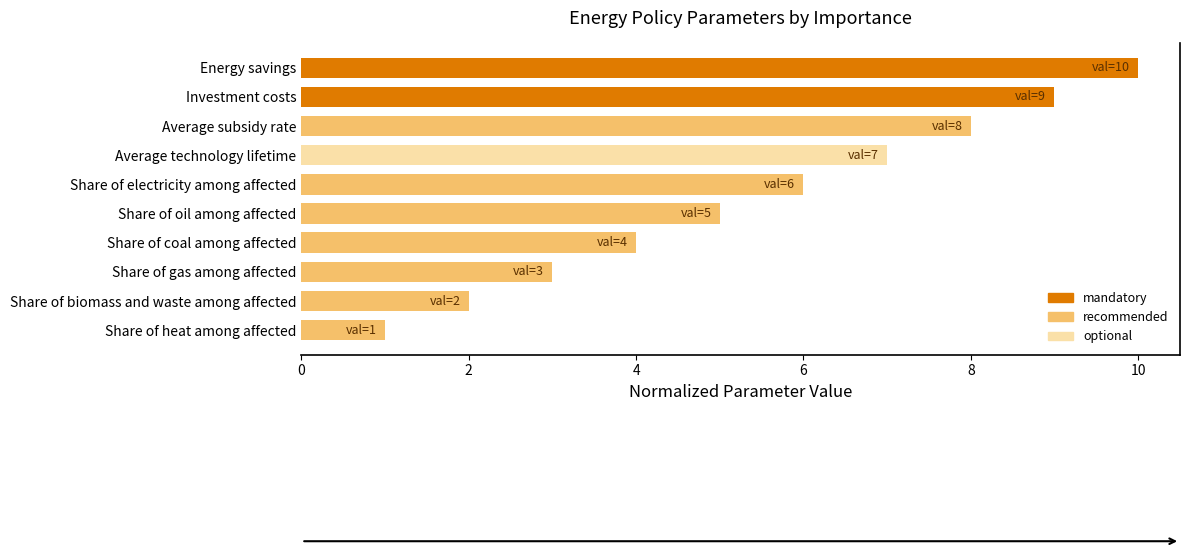

The value at Average subsidy rate is 5. True or false?

False